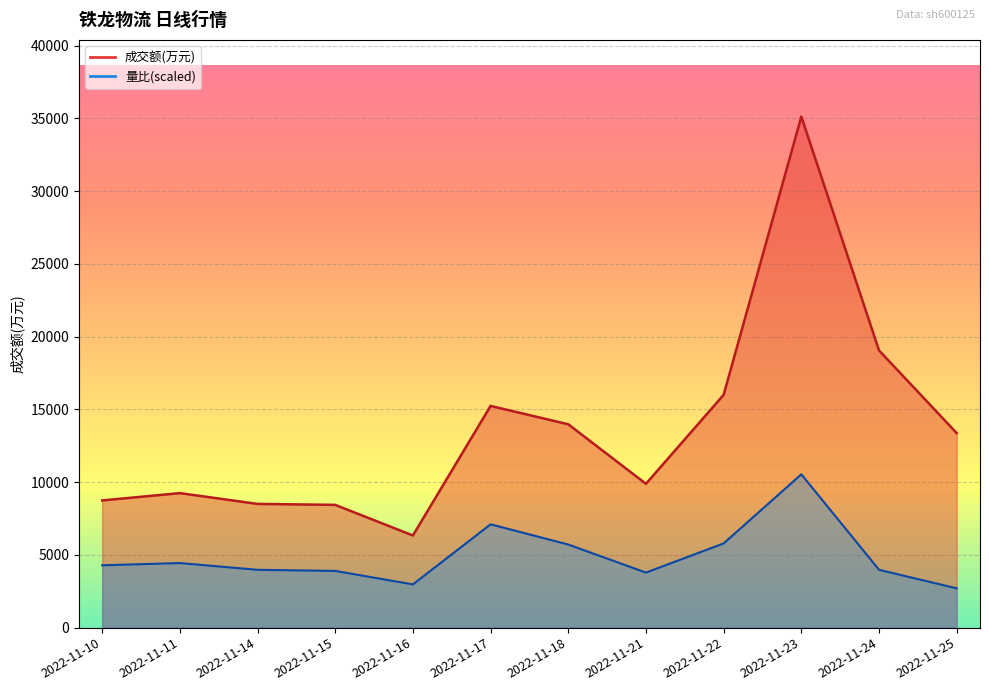

At how many categories does at least one series exceed 9882?

7